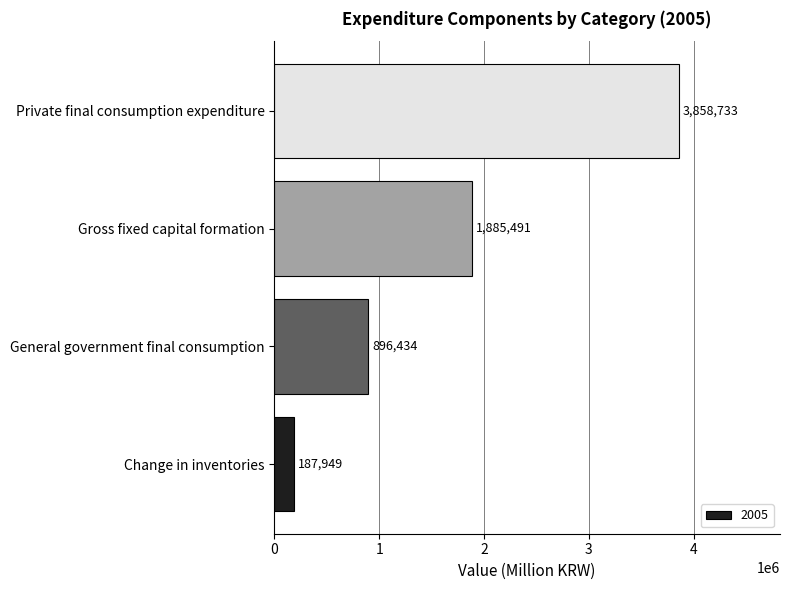

Are the bars horizontal?

Yes